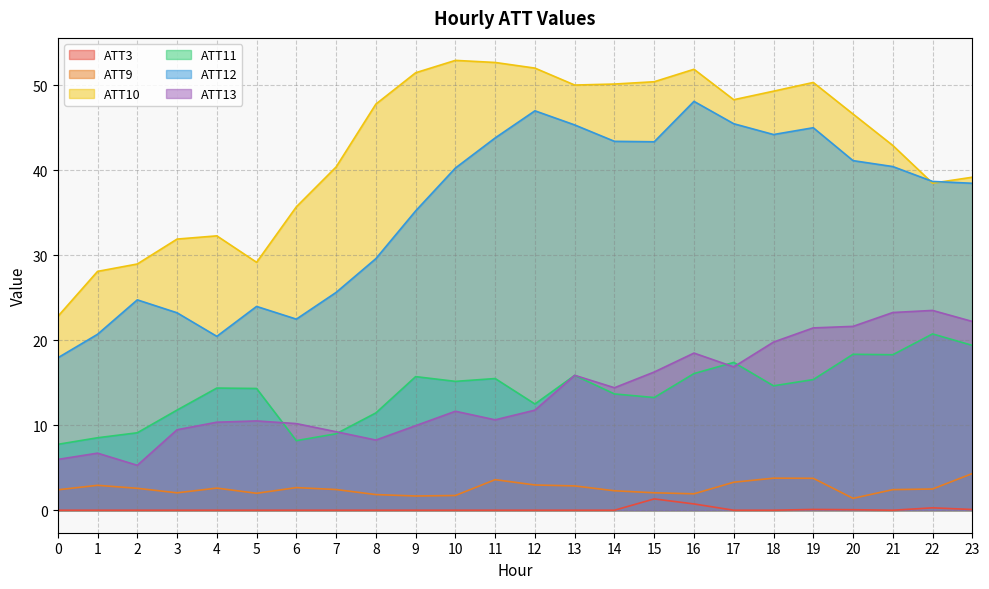

At which category is the sum across all series the highest?

16